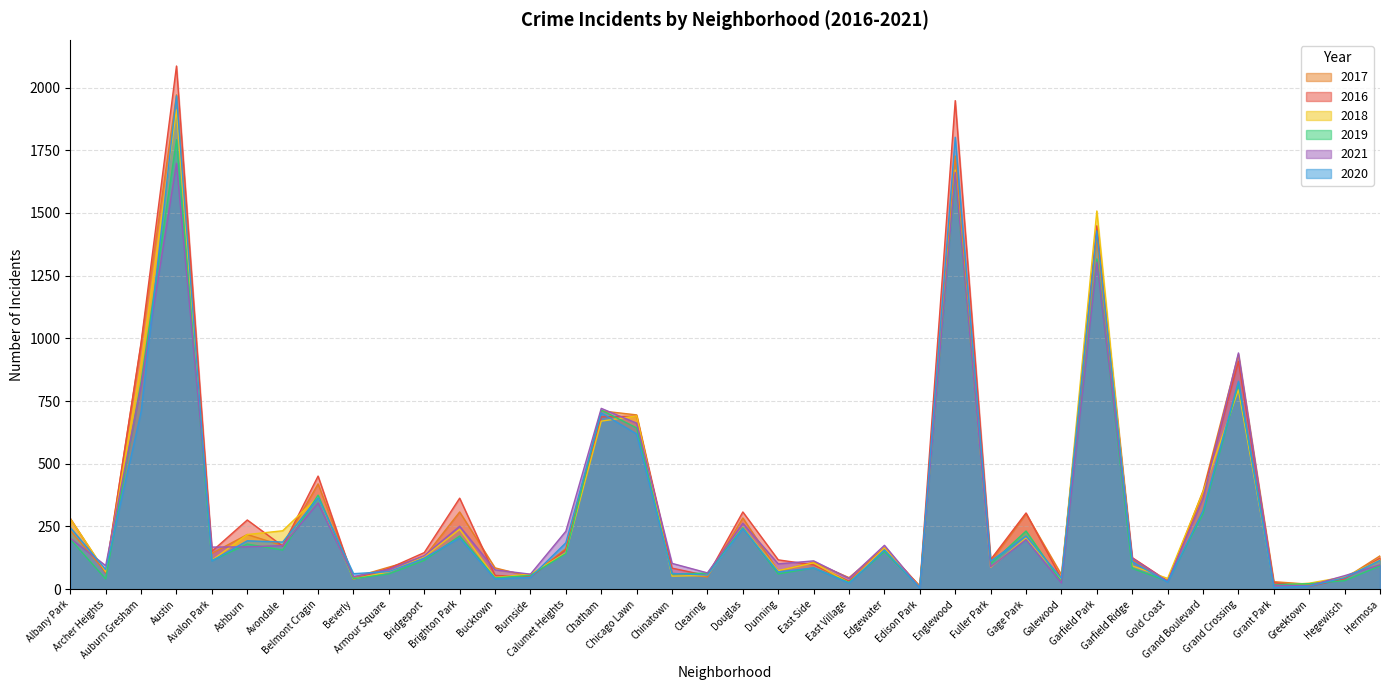

True or false: 2020 has a value of 588 at Garfield Park.

False